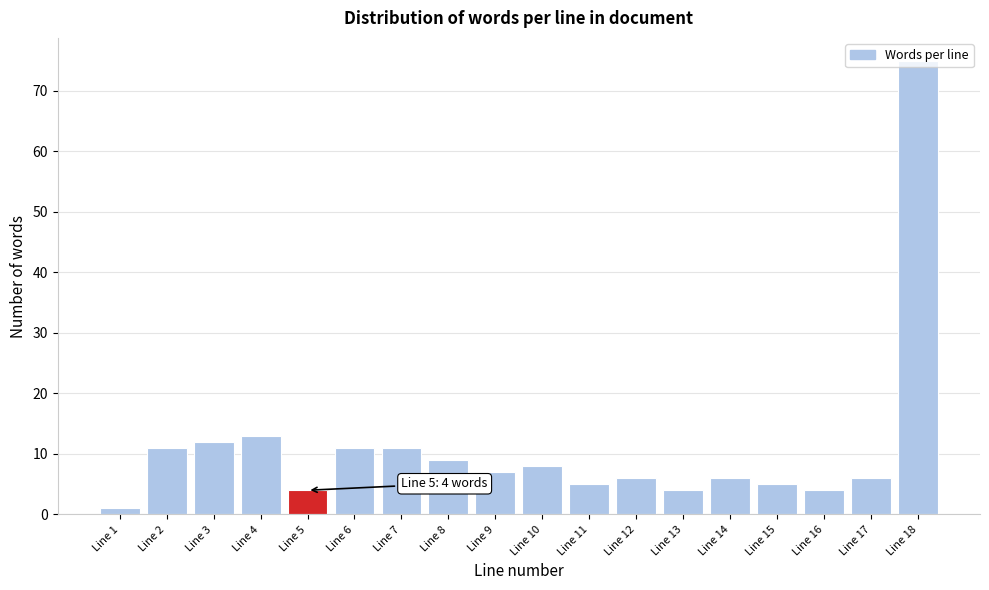

The value at Line 16 is 4. True or false?

True